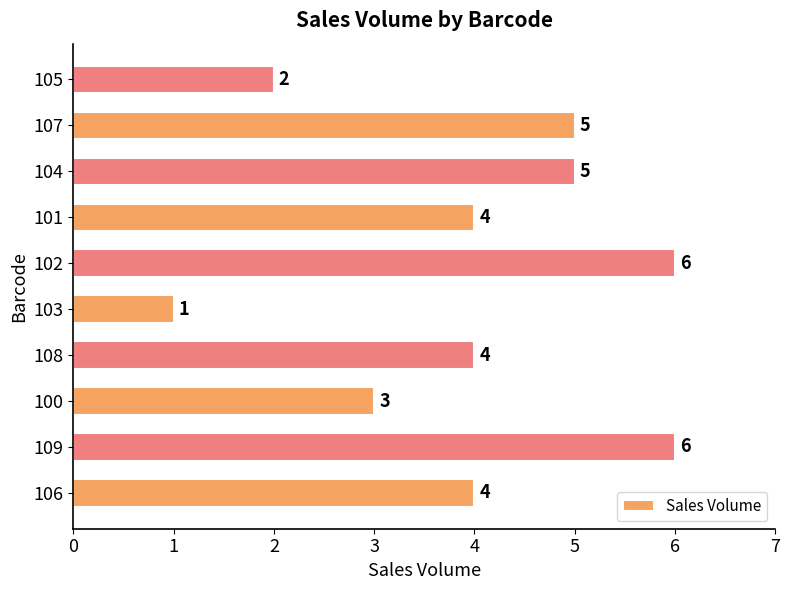

At which label is the value closest to 3?

100